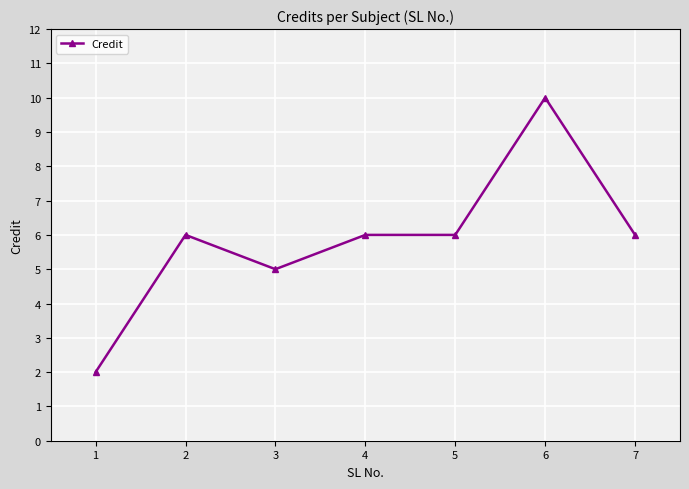

At which category does the chart reach its peak across all series?

6